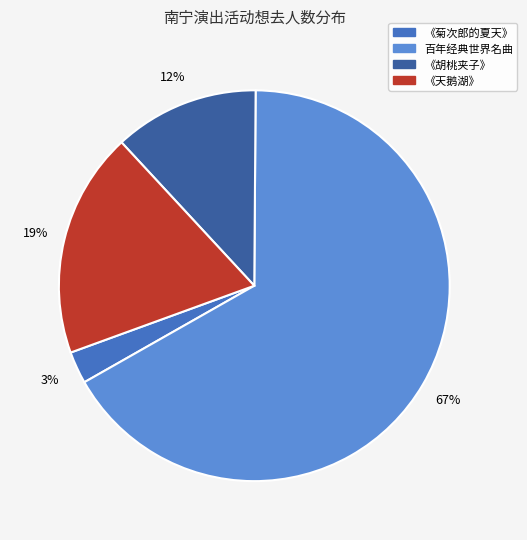

To the nearest percent, what is the average slice percentage?

25%